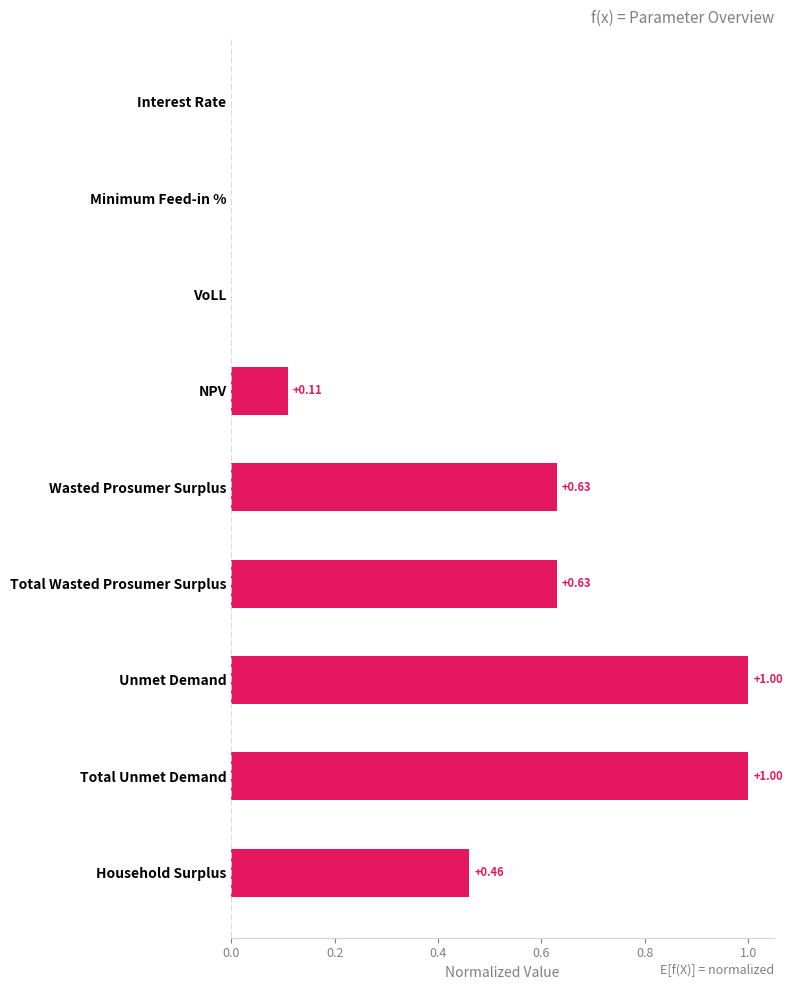

How many categories are shown in the chart?

9